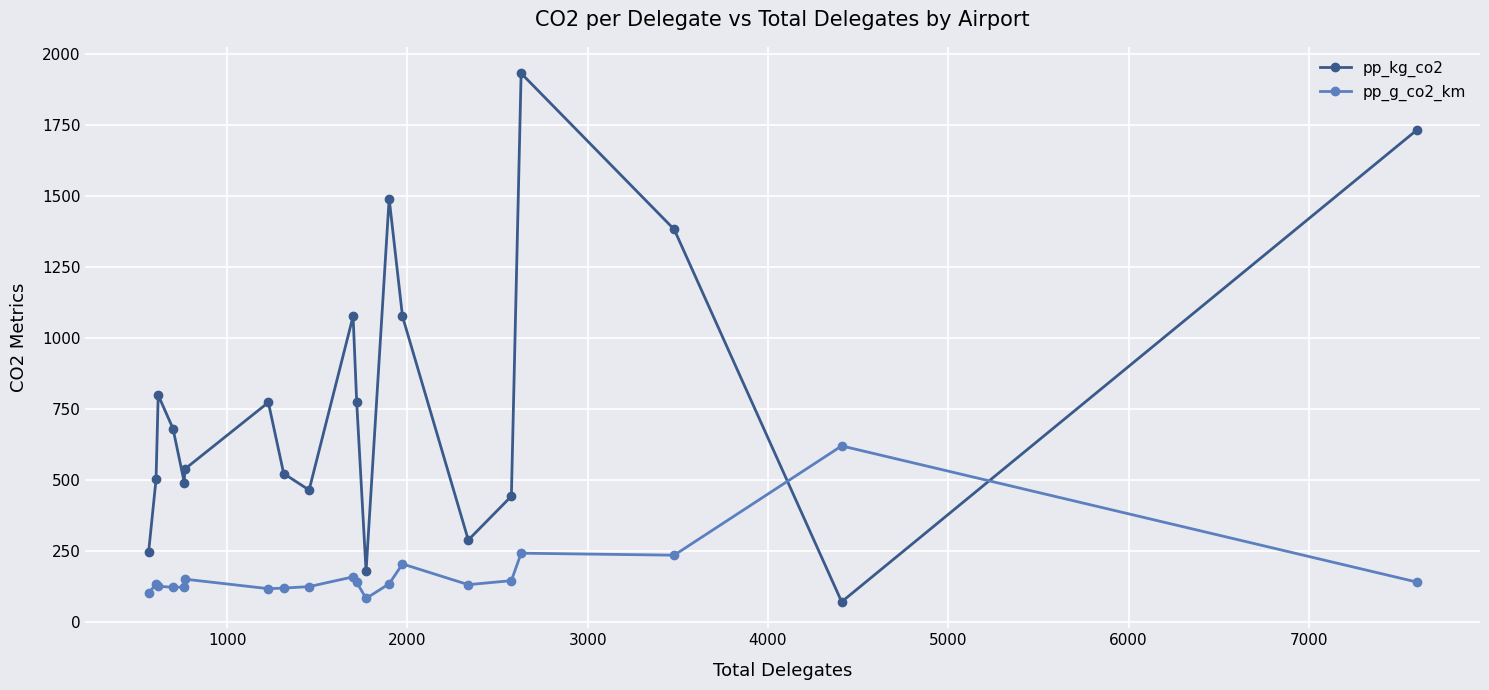

Which series ends up on top after the final intersection of pp_kg_co2 and pp_g_co2_km?

pp_kg_co2